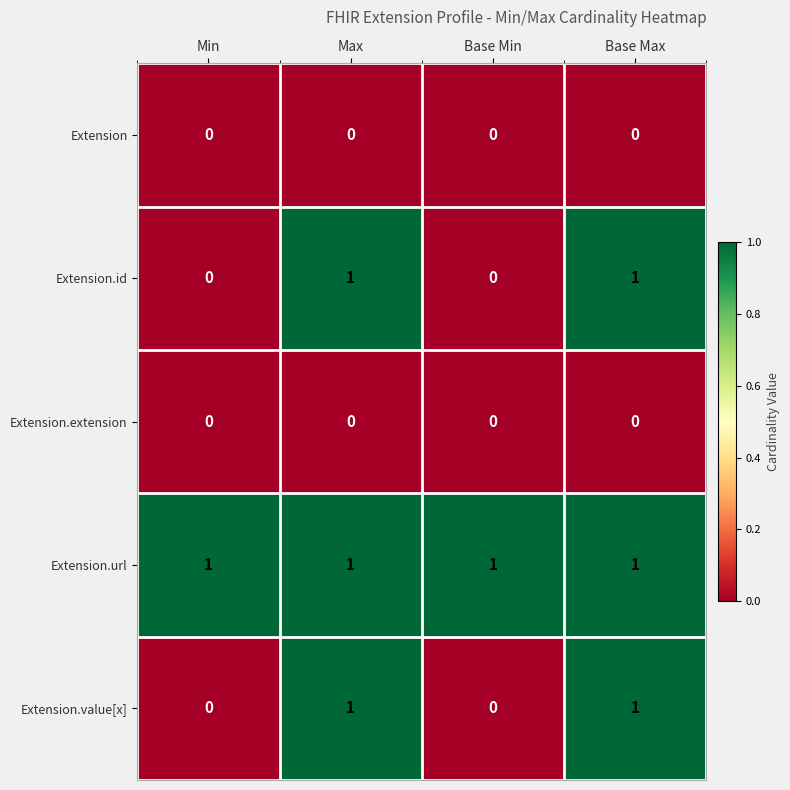

At how many categories does at least one series exceed 0?

4